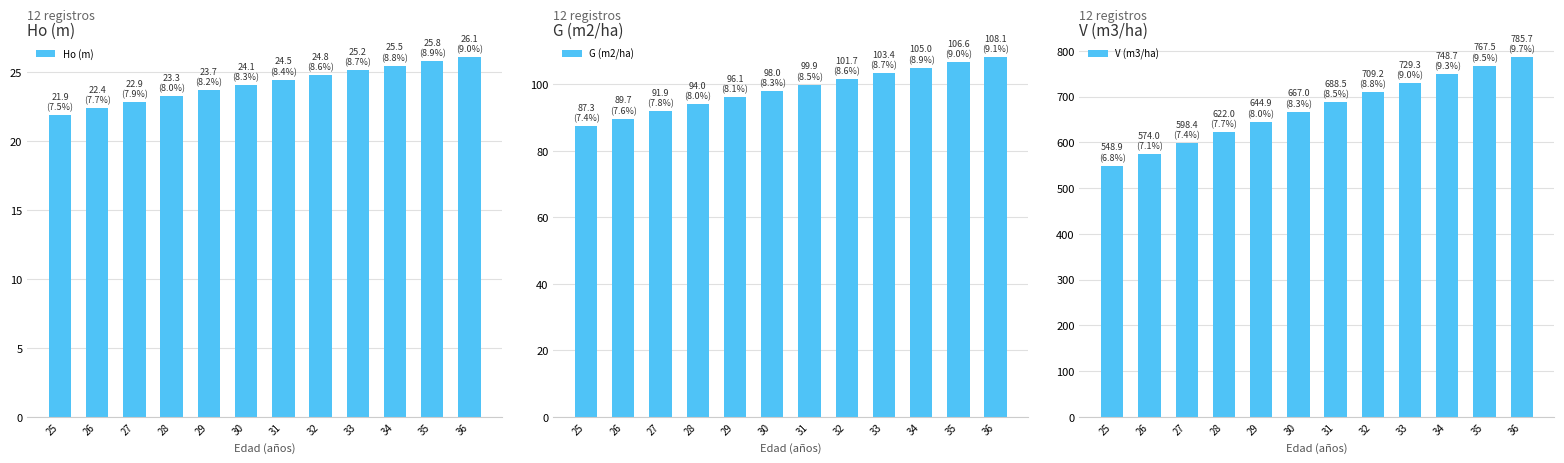

What is the average value of the Ho (m) series?

24.2